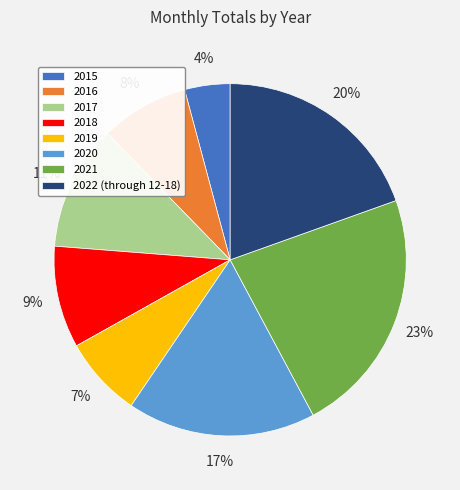

How many segments does this pie chart have?

8